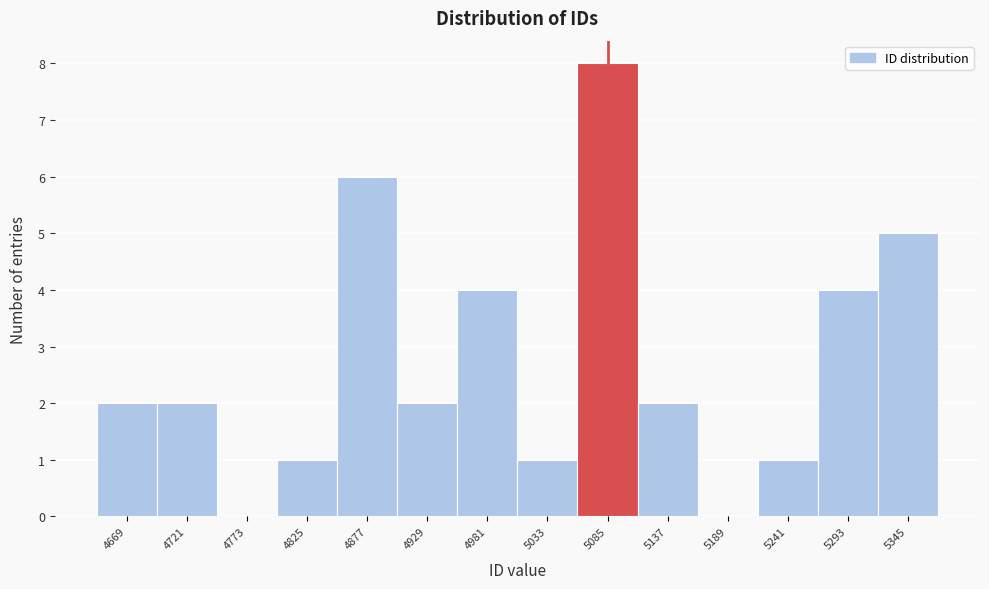

Reading left to right, transcribe all the data shown in this chart.

4669=2	4721=2	4773=0	4825=1	4877=6	4929=2	4981=4	5033=1	5085=8	5137=2	5189=0	5241=1	5293=4	5345=5